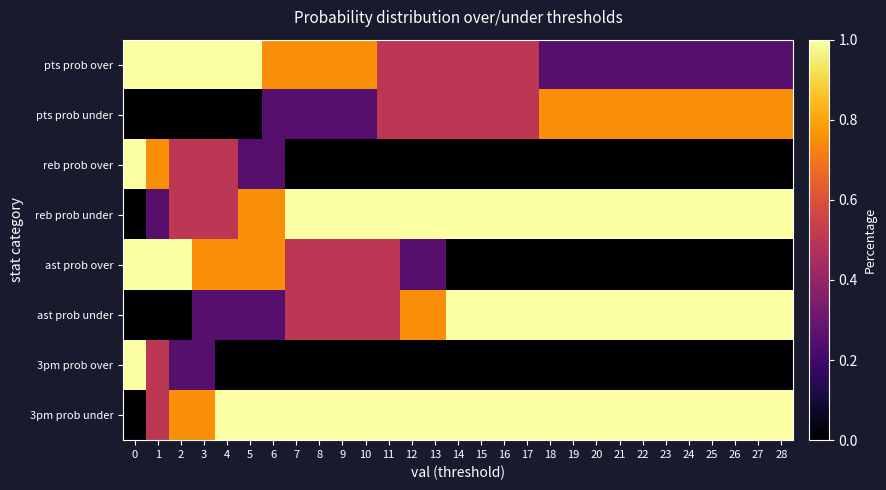

What is the greatest value displayed?

1.0